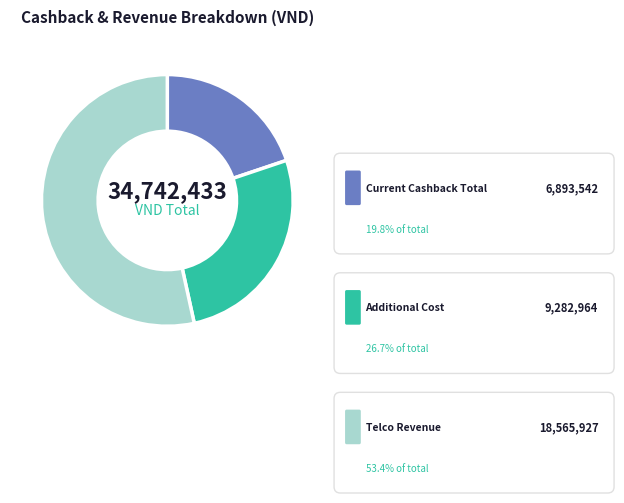

Count the number of slices in the pie.

3